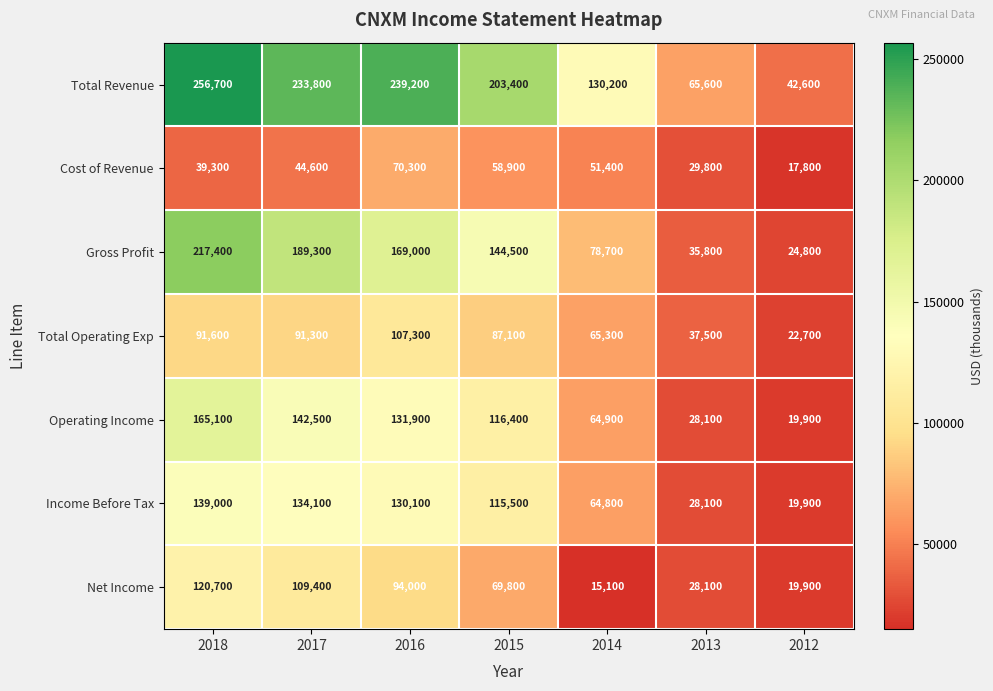

At which label does Gross Profit first exceed 144500?

2018